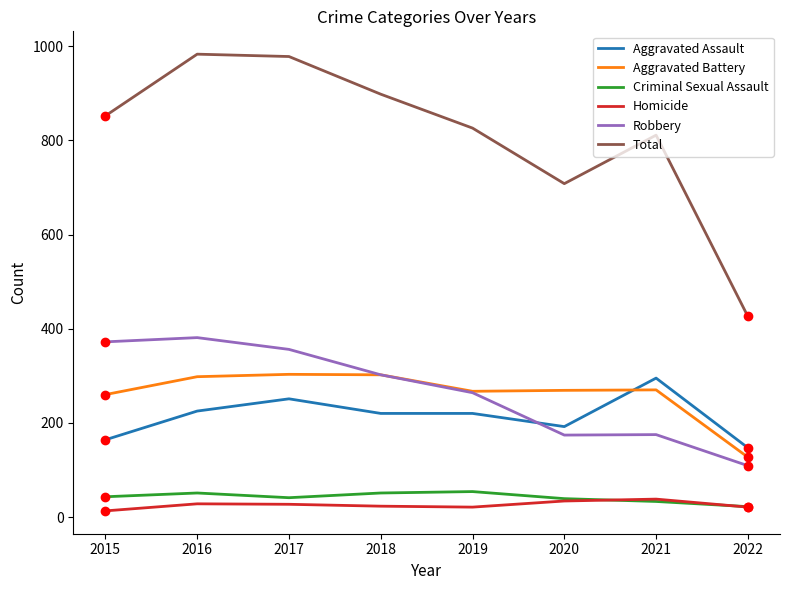

Which series has the largest range (max minus min)?

Total